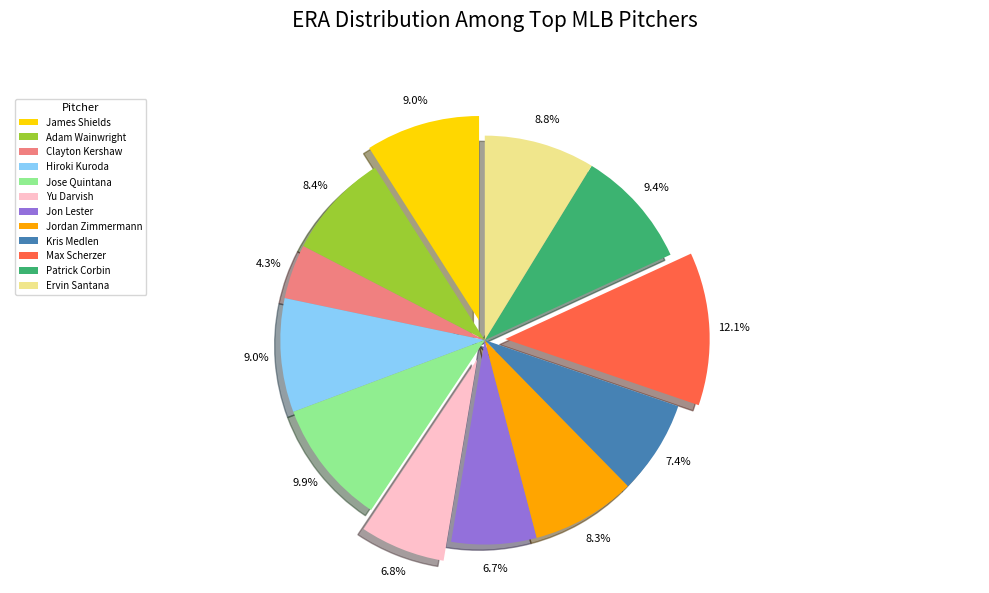

Combined, what portion of the pie is James Shields and Yu Darvish?

15.8%